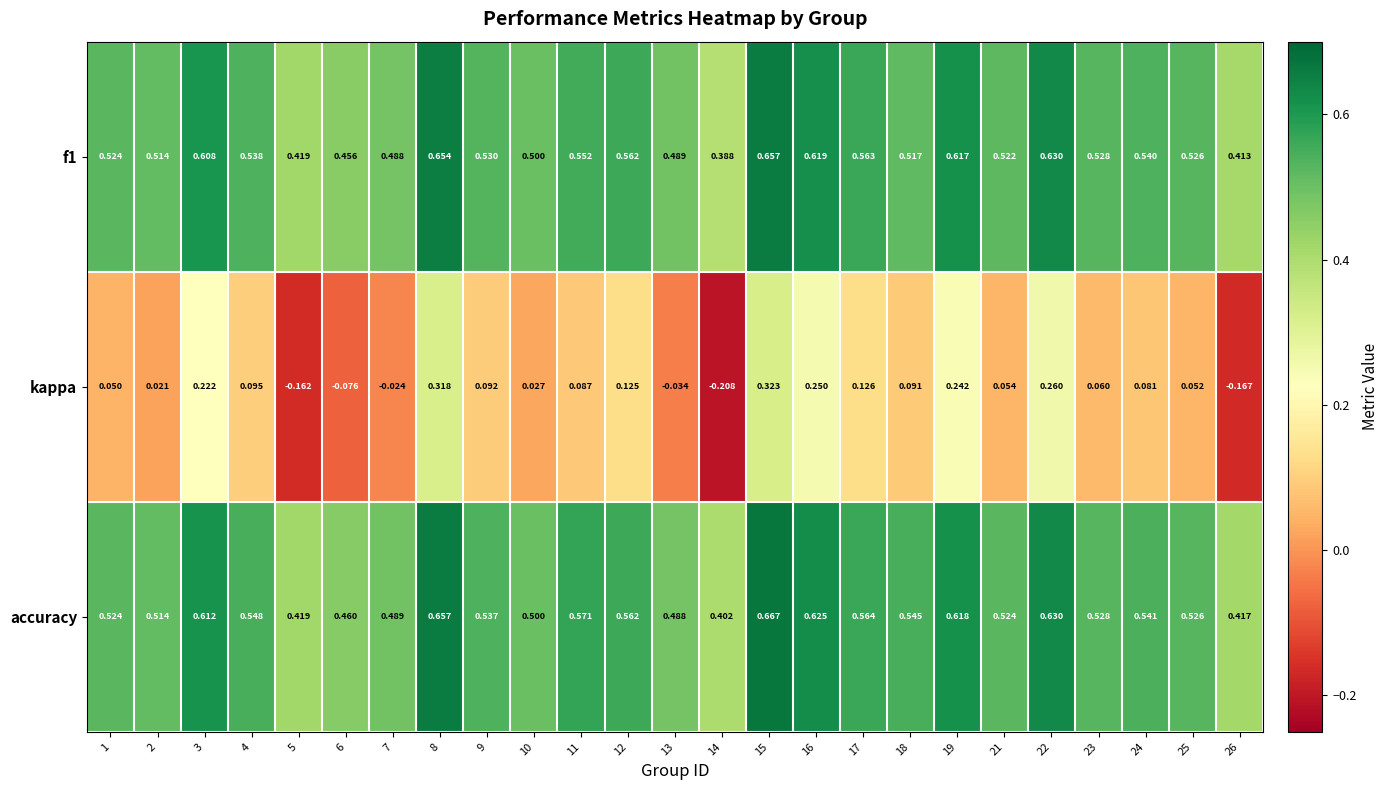

Between 9 and 23, which series saw the biggest shift?

kappa